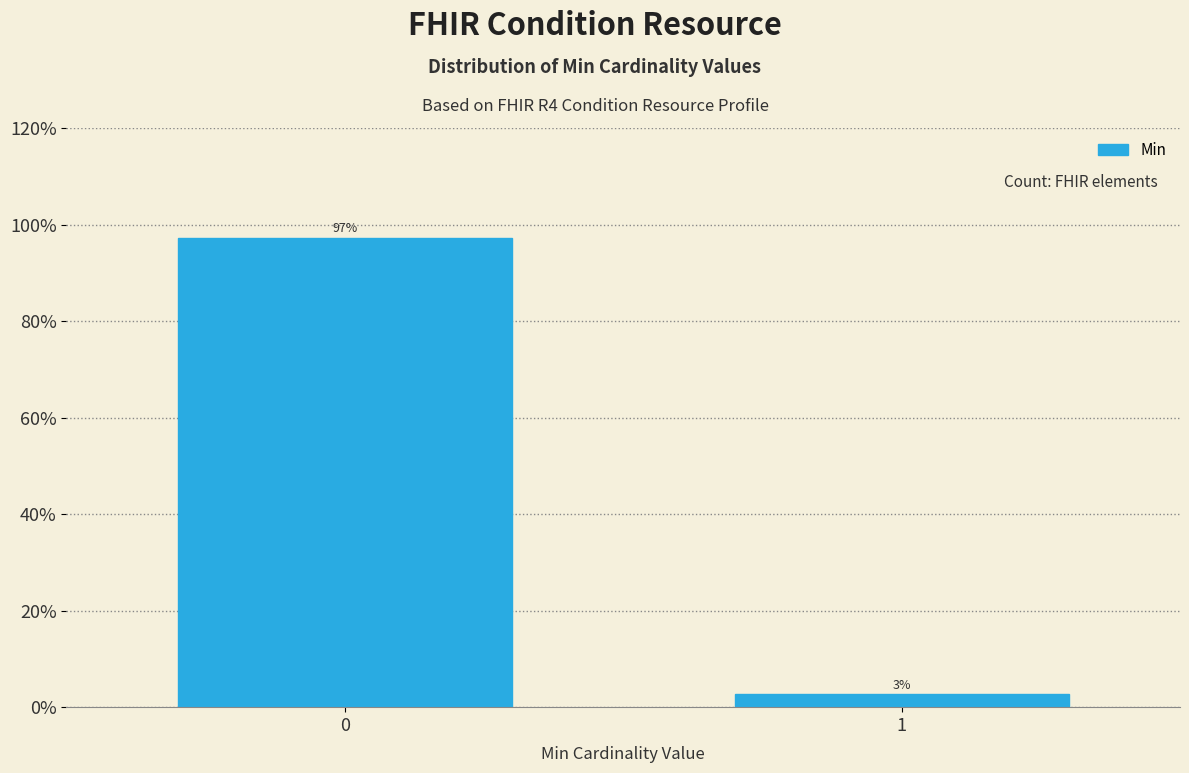

What is the sum of all values?

100.0